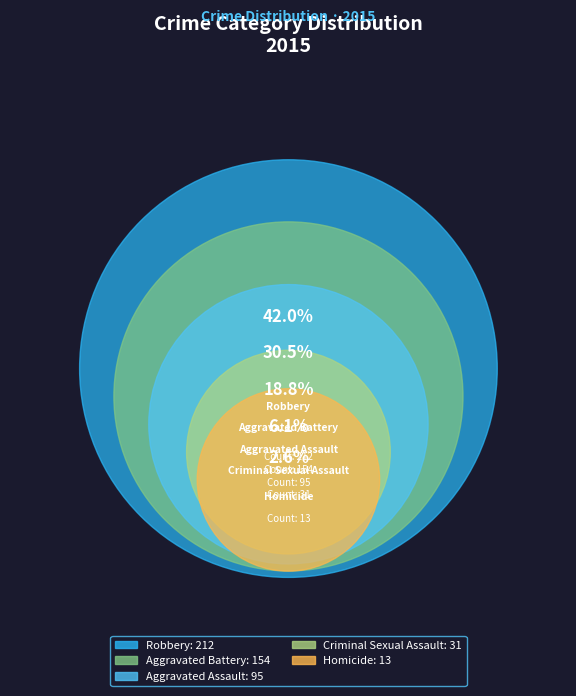

What portion of the pie excludes Robbery?

58.0%